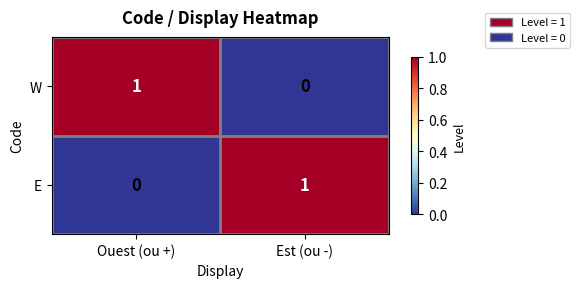

Where is E nearest to the value 0?

Ouest (ou +)